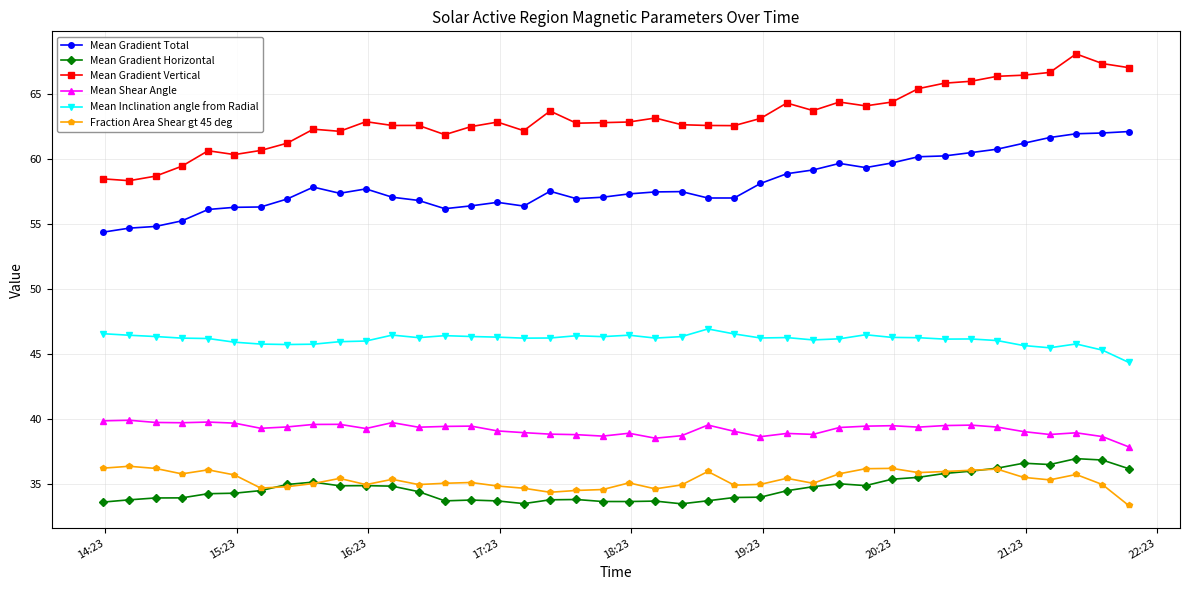

What is the difference between the maximum and minimum values in the Fraction Area Shear gt 45 deg series?

3.0